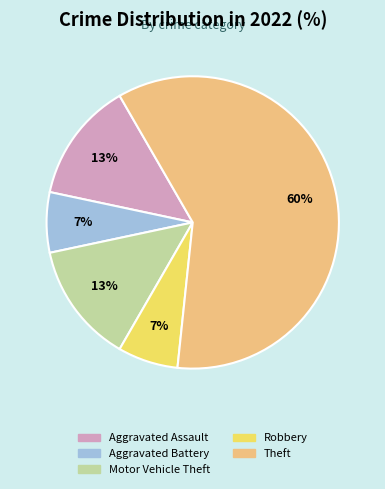

How many segments does this pie chart have?

5